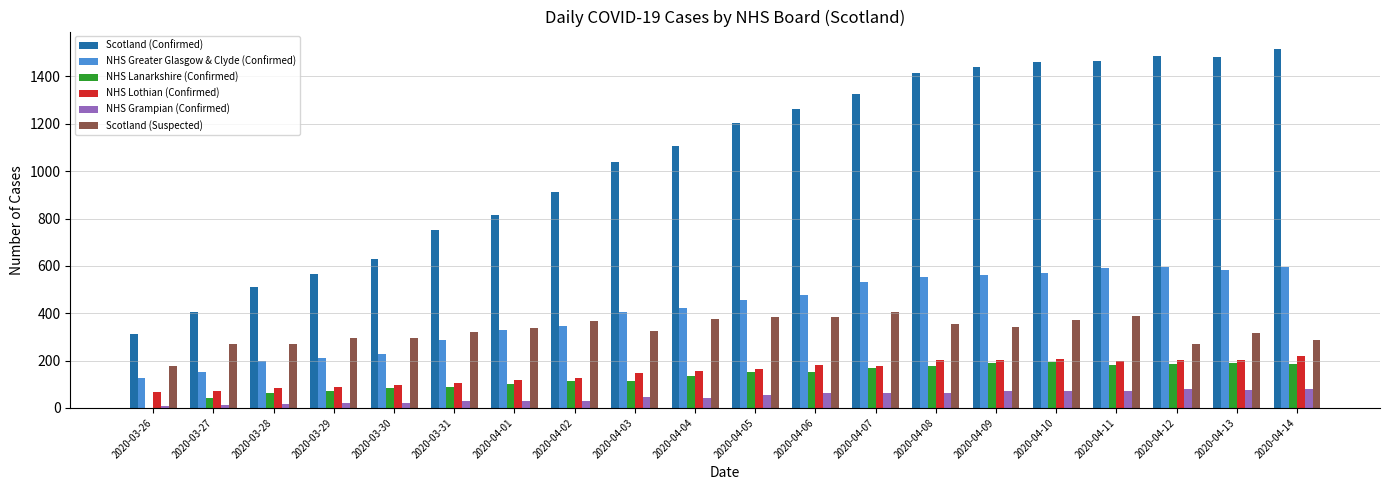

Count the number of data series in this chart.

6